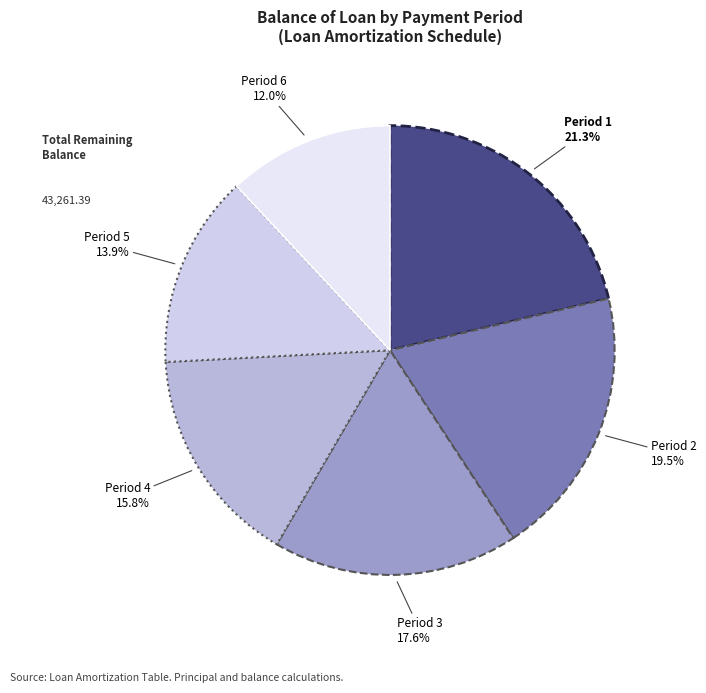

Does any single category account for the majority?

No